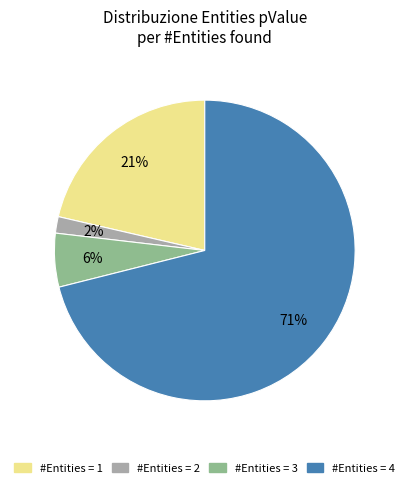

To the nearest percent, what portion does #Entities = 3 represent?

6%